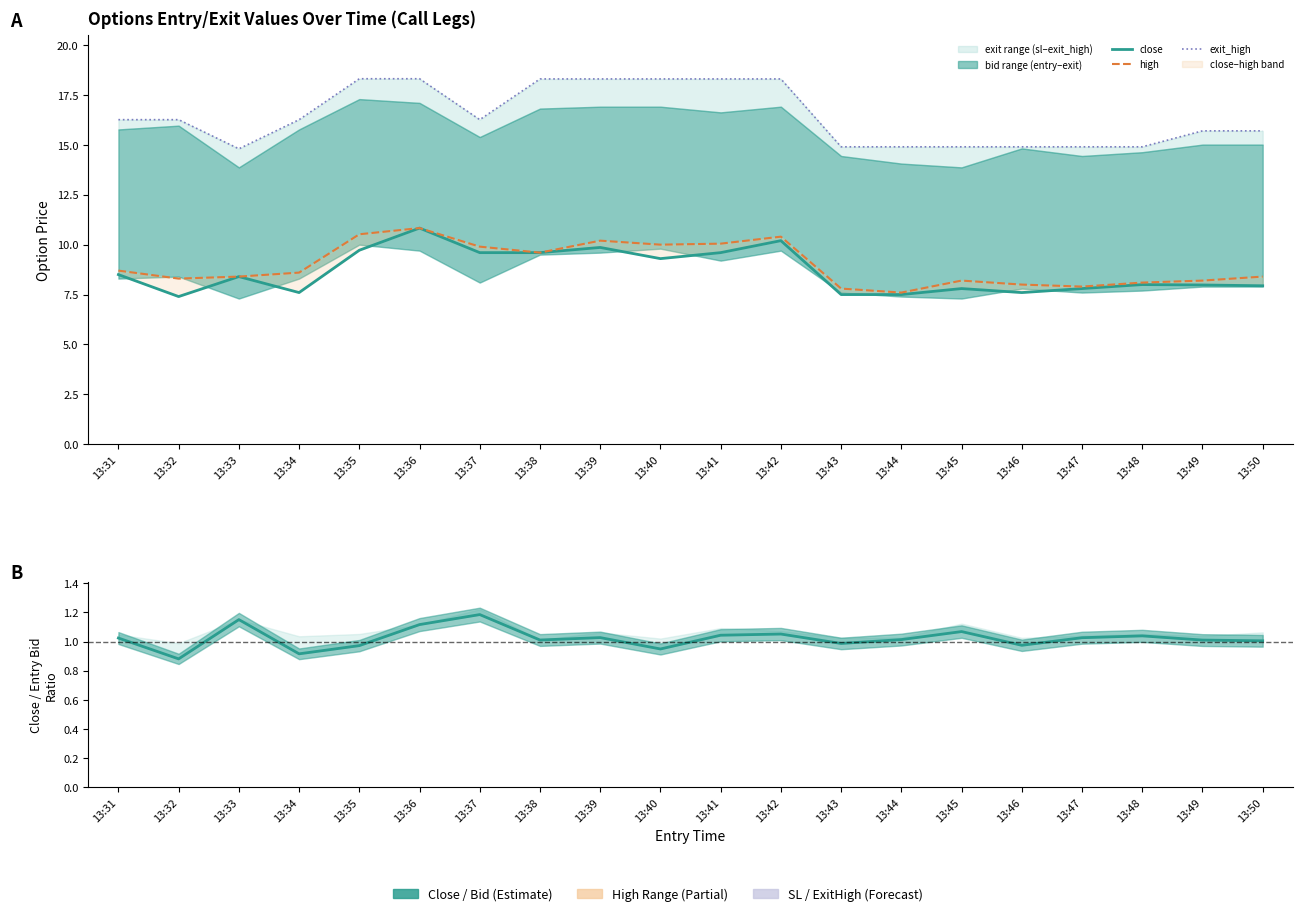

What is the difference between the maximum and second lowest values in the high series?

3.0